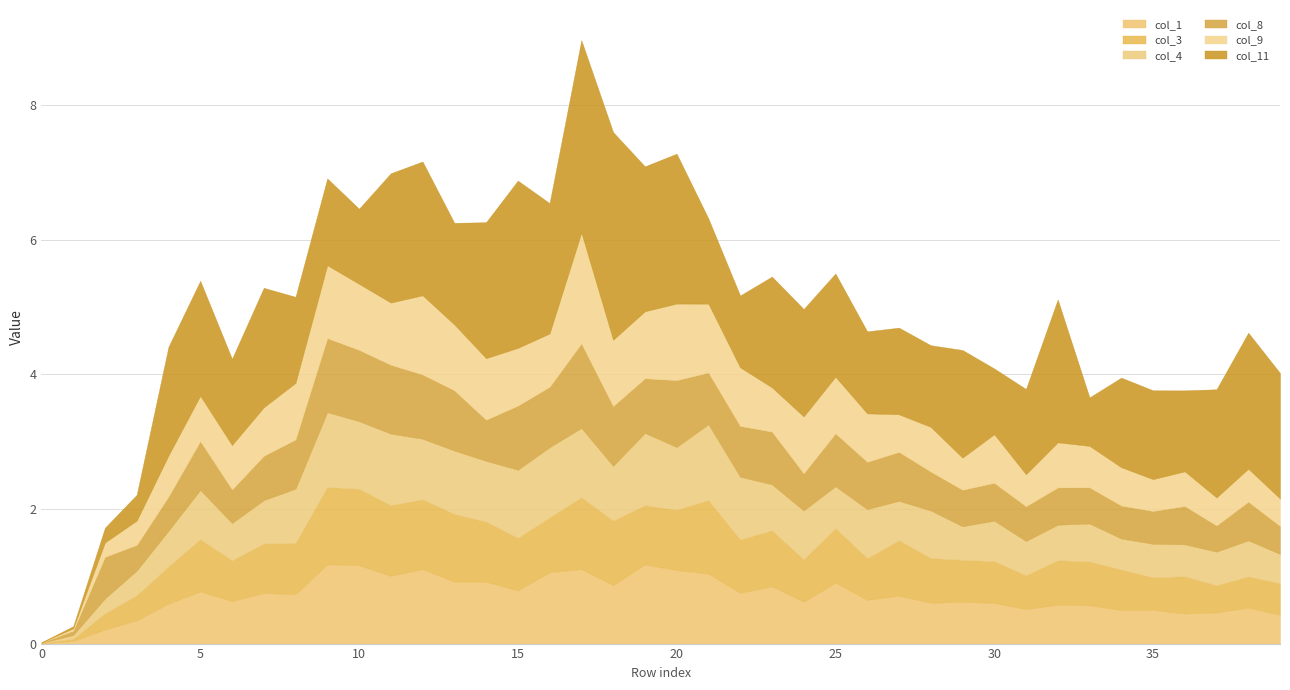

After their last crossing, which series has the higher values: col_9 or col_4?

col_4